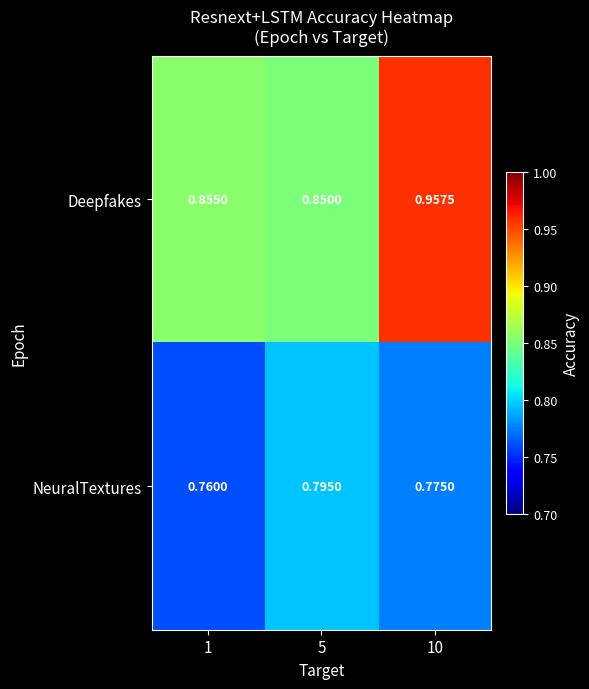

Is the value of Deepfakes at 10 greater than the value of NeuralTextures at 10?

Yes